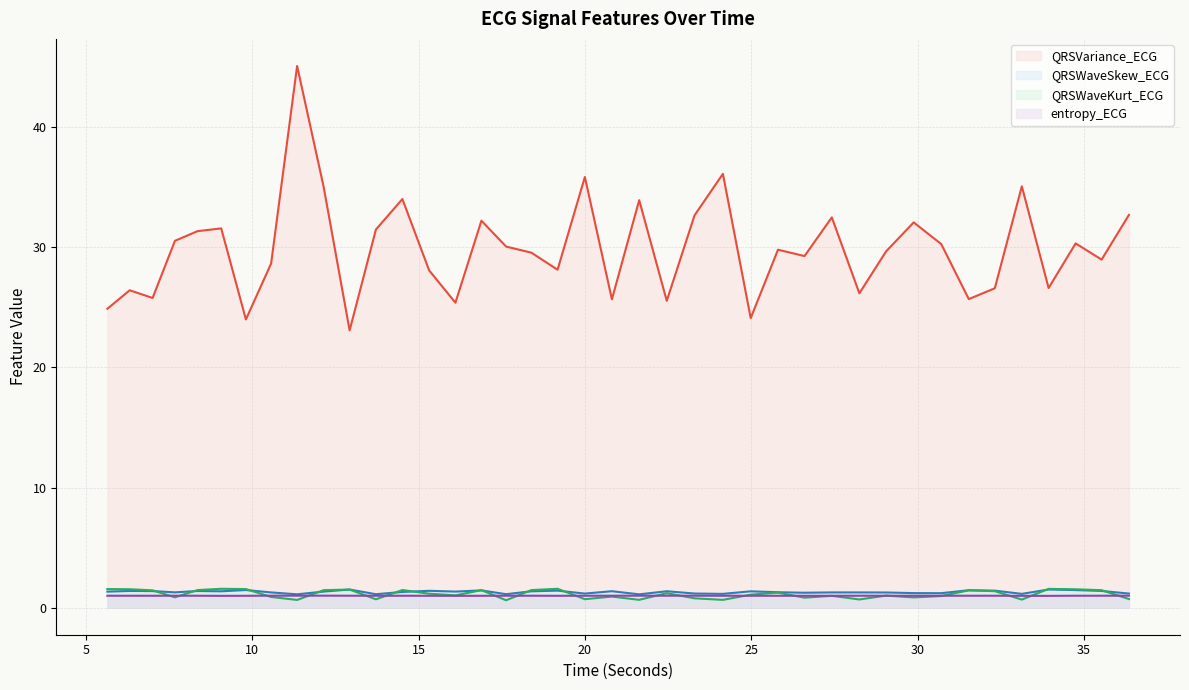

True or false: QRSVariance_ECG and QRSWaveSkew_ECG intersect in this chart.

False